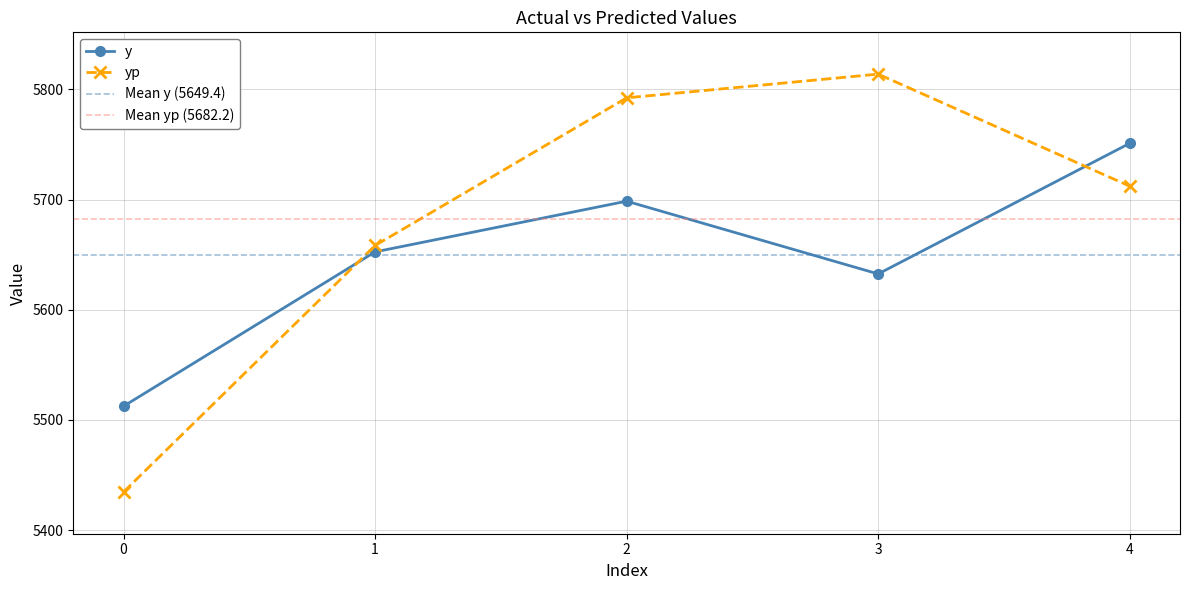

Between 2 and 0, which is larger?

2